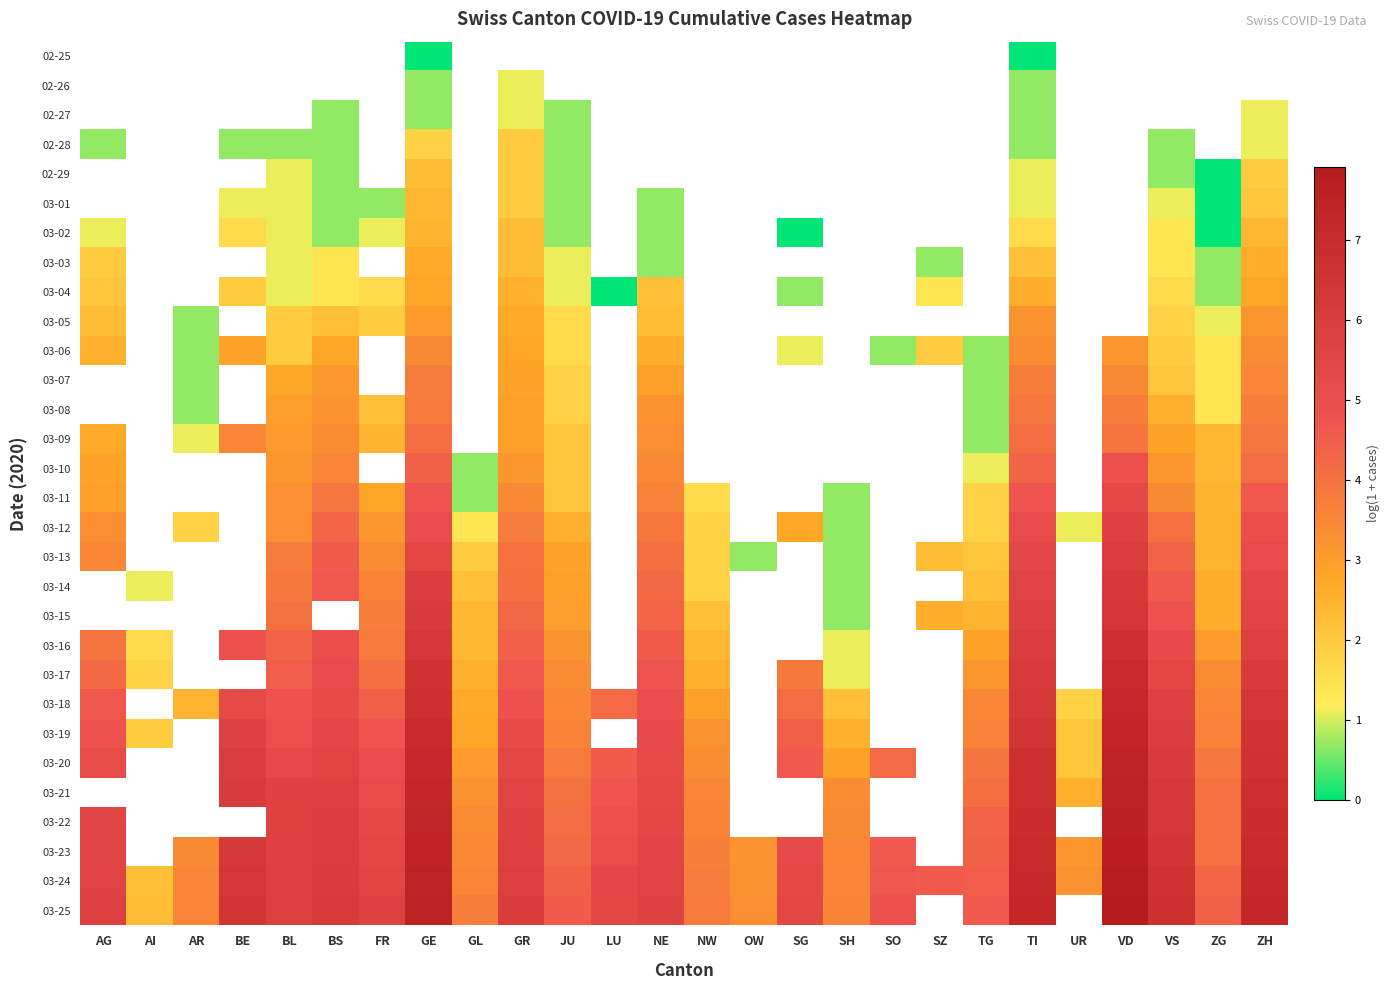

At which label does 03-18 first exceed 4?

AG